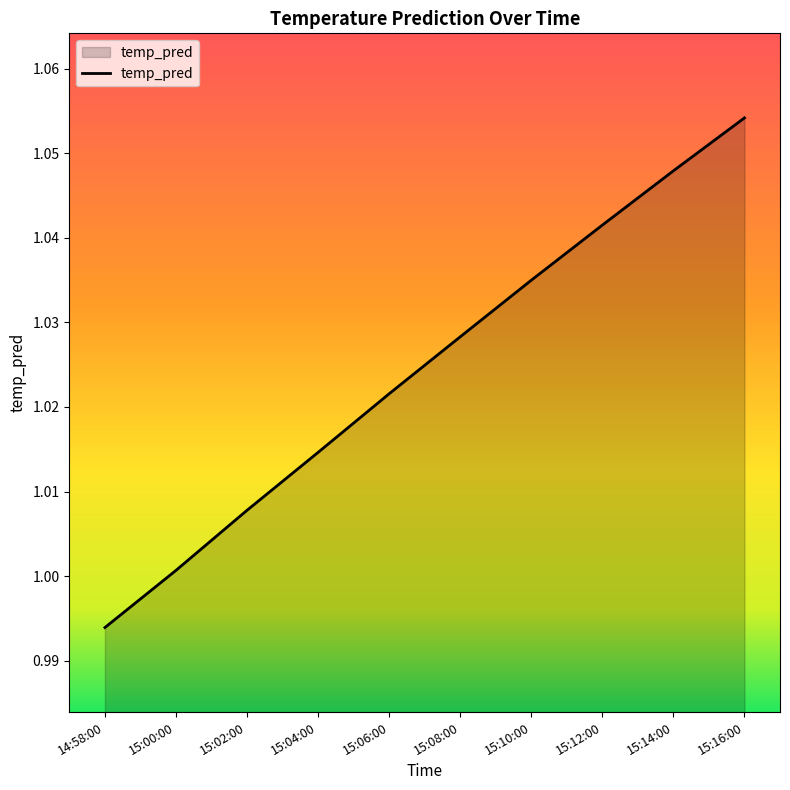

What position from the right is 15:02:00?

8